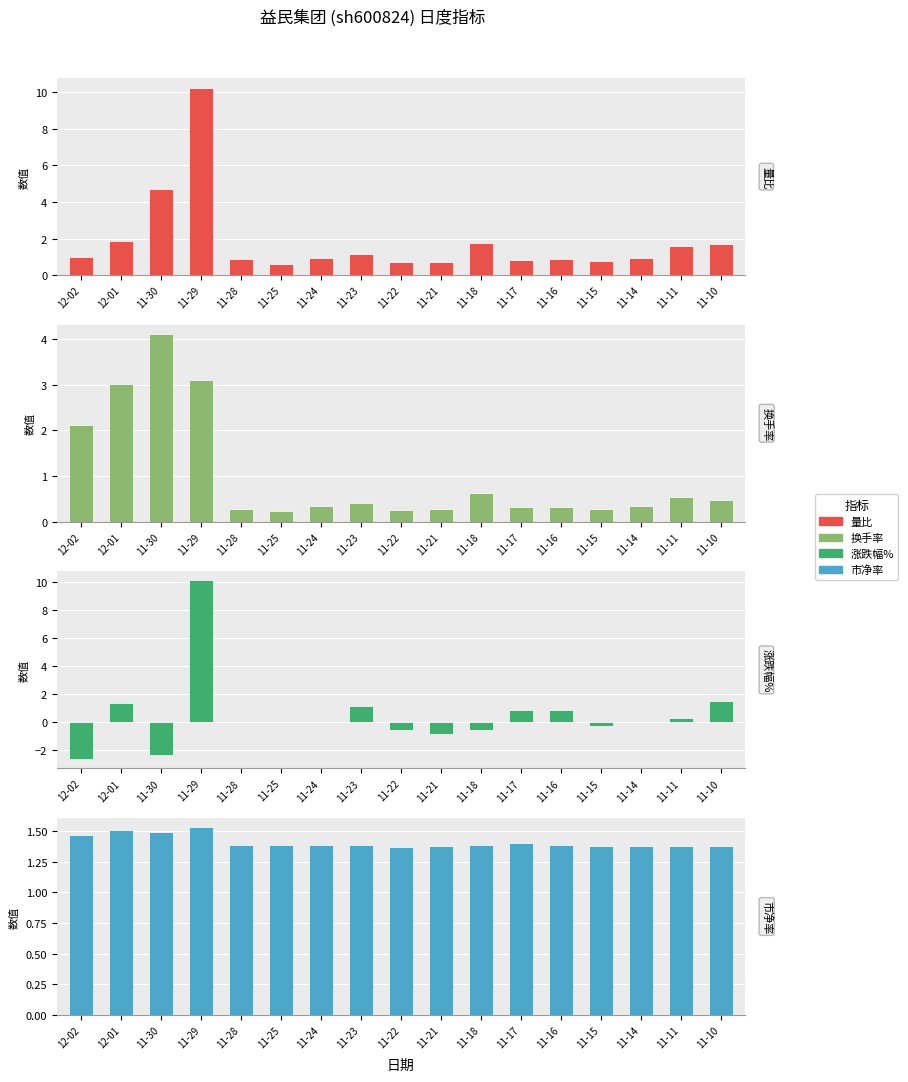

List the series in order of their peak value, highest first.

量比, 涨跌幅%, 换手率, 市净率